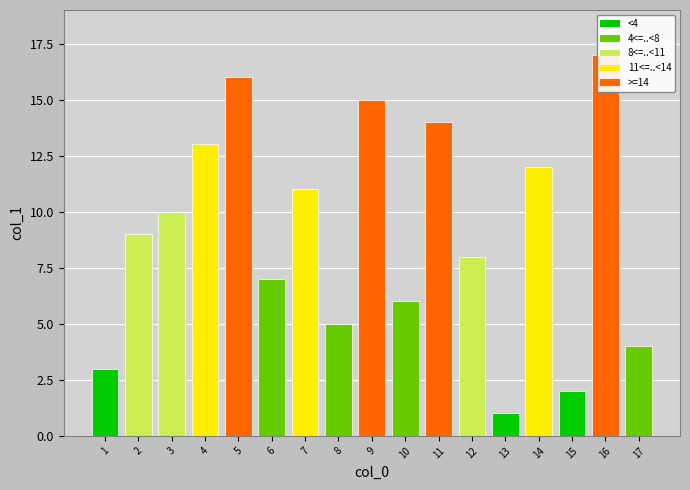

Which category has the lowest value across all series?

13